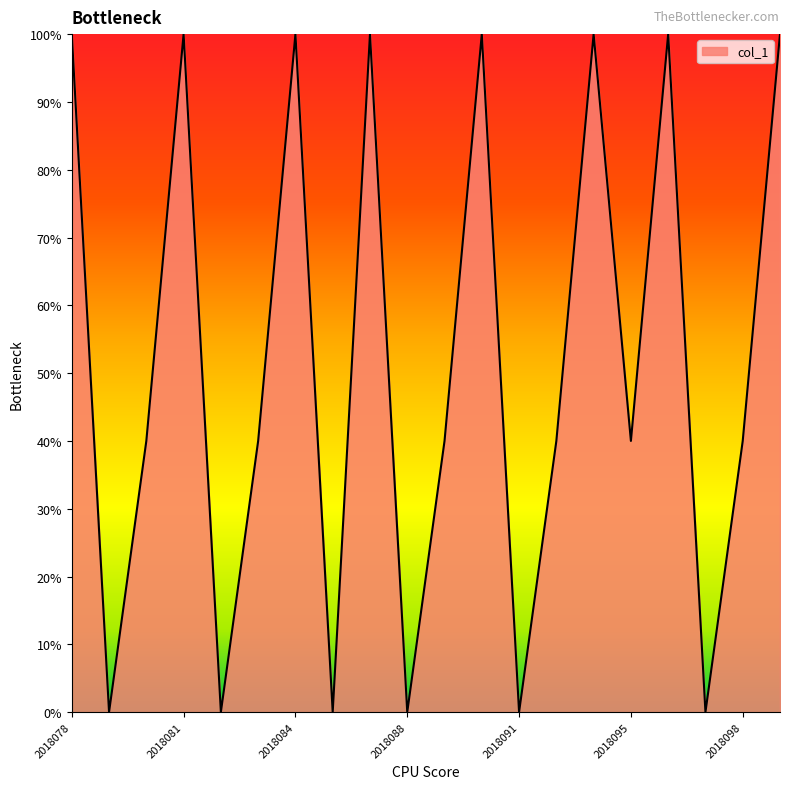

List the labels in order of value, smallest first.

2018079, 2018082, 2018085, 2018088, 2018091, 2018097, 2018080, 2018083, 2018089, 2018092, 2018095, 2018098, 2018078, 2018081, 2018084, 2018087, 2018090, 2018093, 2018096, 2018099